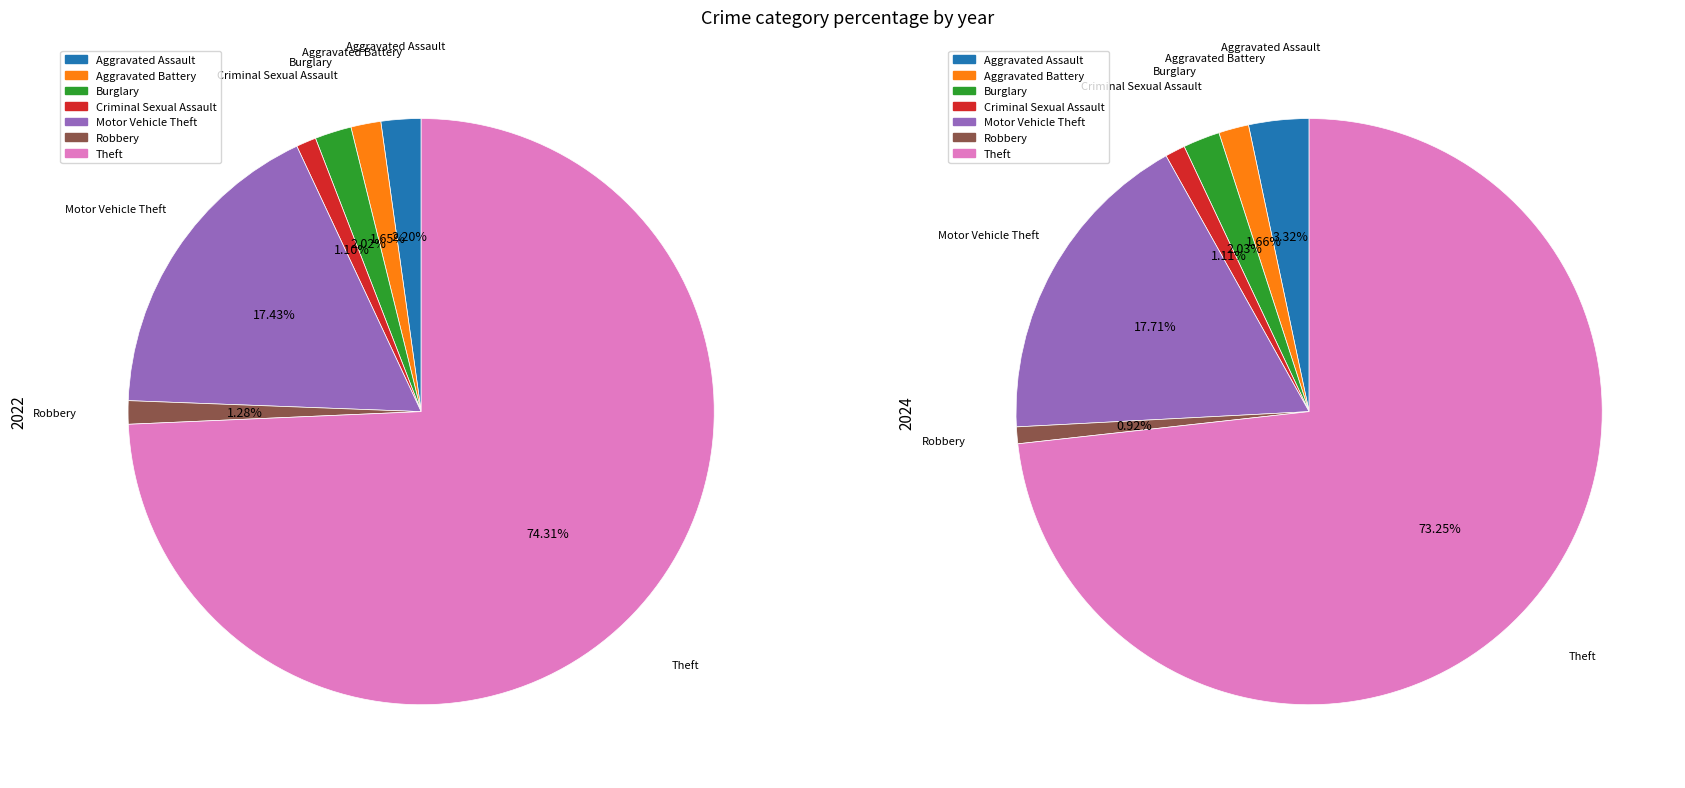

Is Burglary the majority of the pie?

No